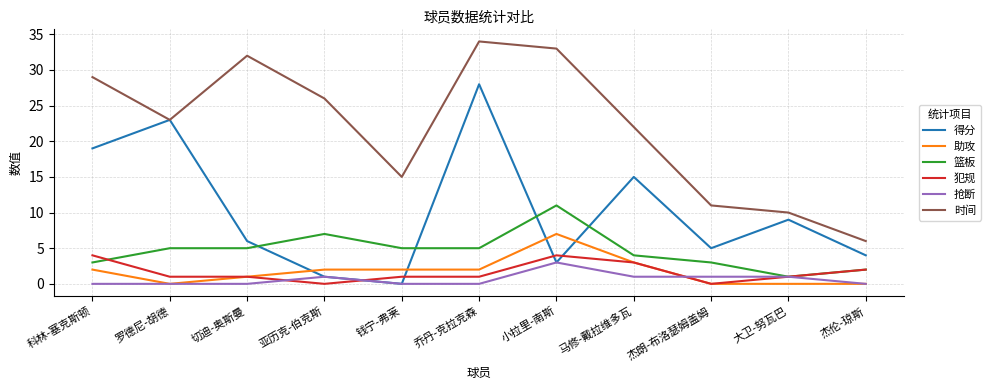

Reading left to right, what are all the values shown in this chart?

得分: 19	23	6	1	0	28	3	15	5	9	4
助攻: 2	0	1	2	2	2	7	3	0	0	0
篮板: 3	5	5	7	5	5	11	4	3	1	2
犯规: 4	1	1	0	1	1	4	3	0	1	2
抢断: 0	0	0	1	0	0	3	1	1	1	0
时间: 29	23	32	26	15	34	33	22	11	10	6